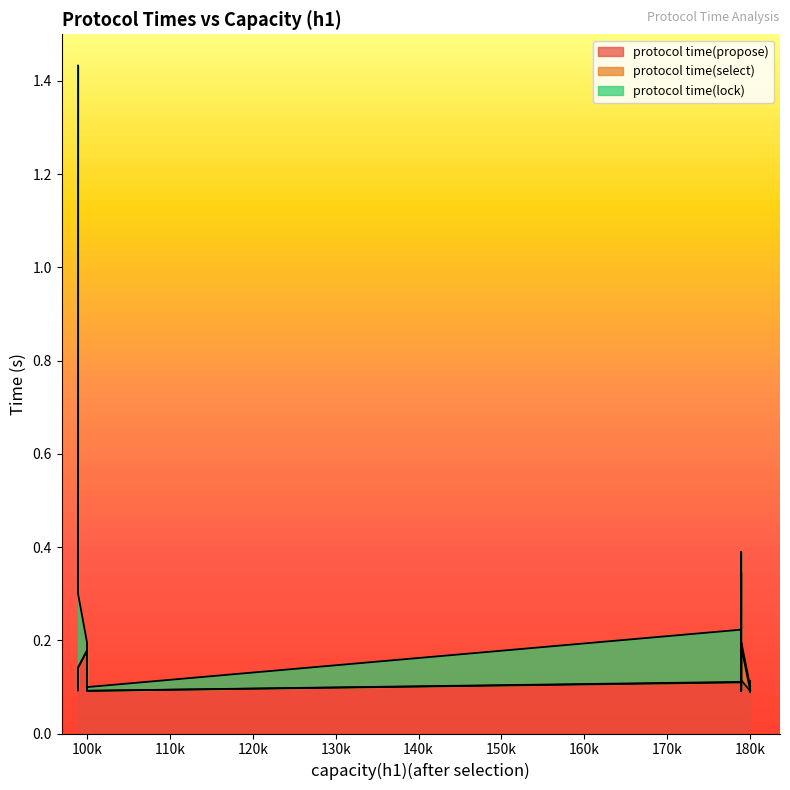

List the series in order of their peak value, highest first.

protocol time(lock), protocol time(propose), protocol time(select)